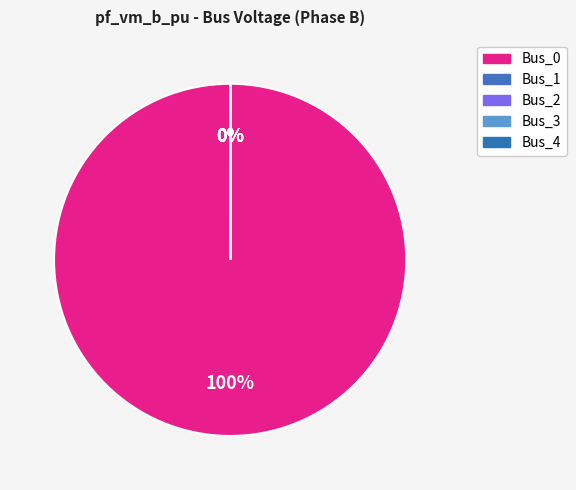

To the nearest percent, what is the difference between the Bus_1 and Bus_0 slice percentages?

100%